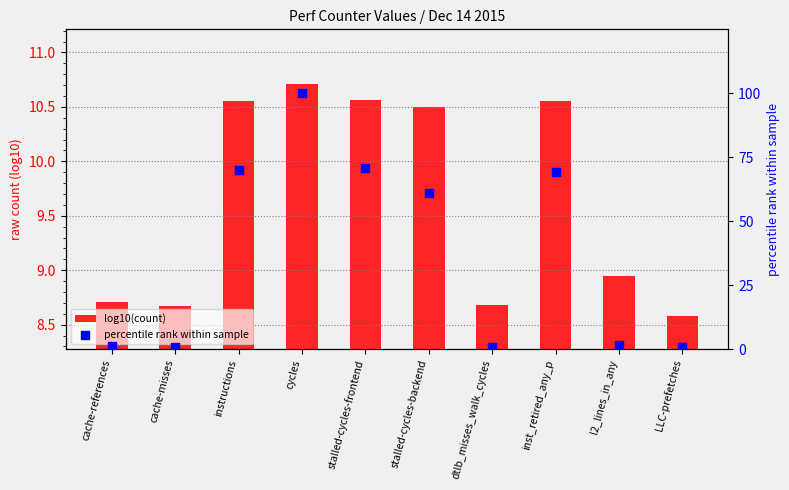

Which series contains the lowest Y value?

percentile rank within sample